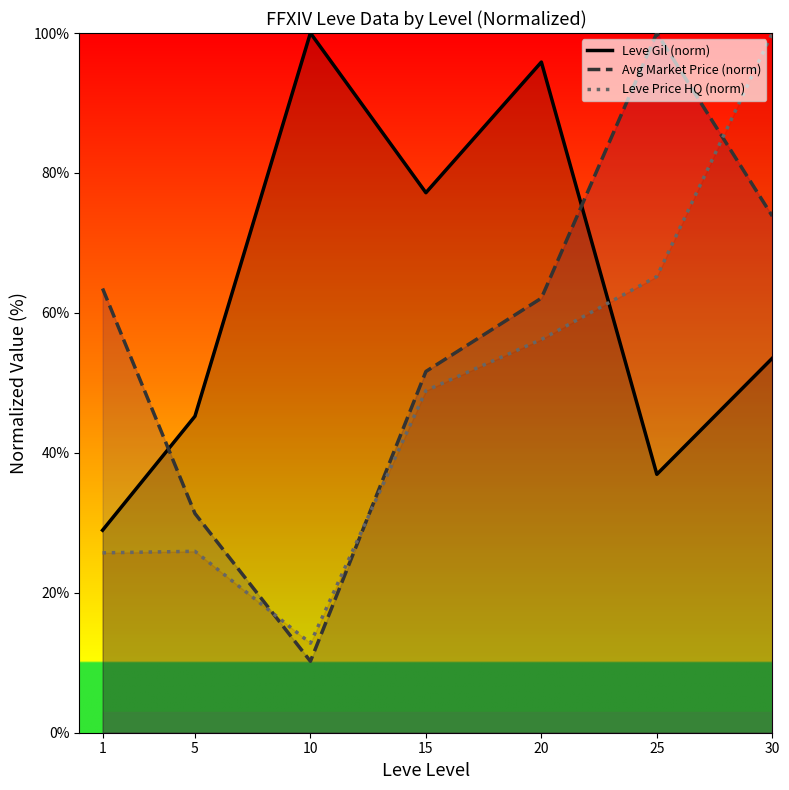

Is the value of Leve Price HQ (norm) at 30 greater than the value of Leve Gil (norm) at 1?

Yes